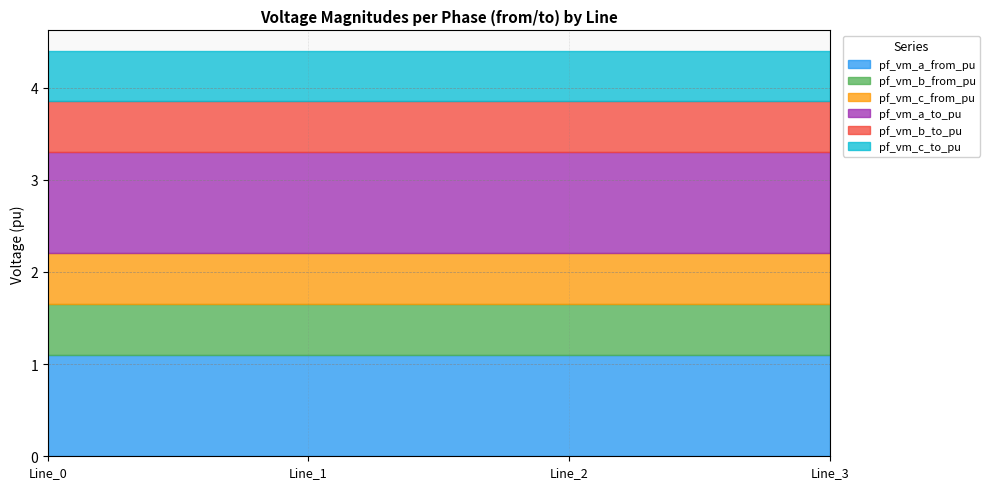

How many series are shown in this chart?

6